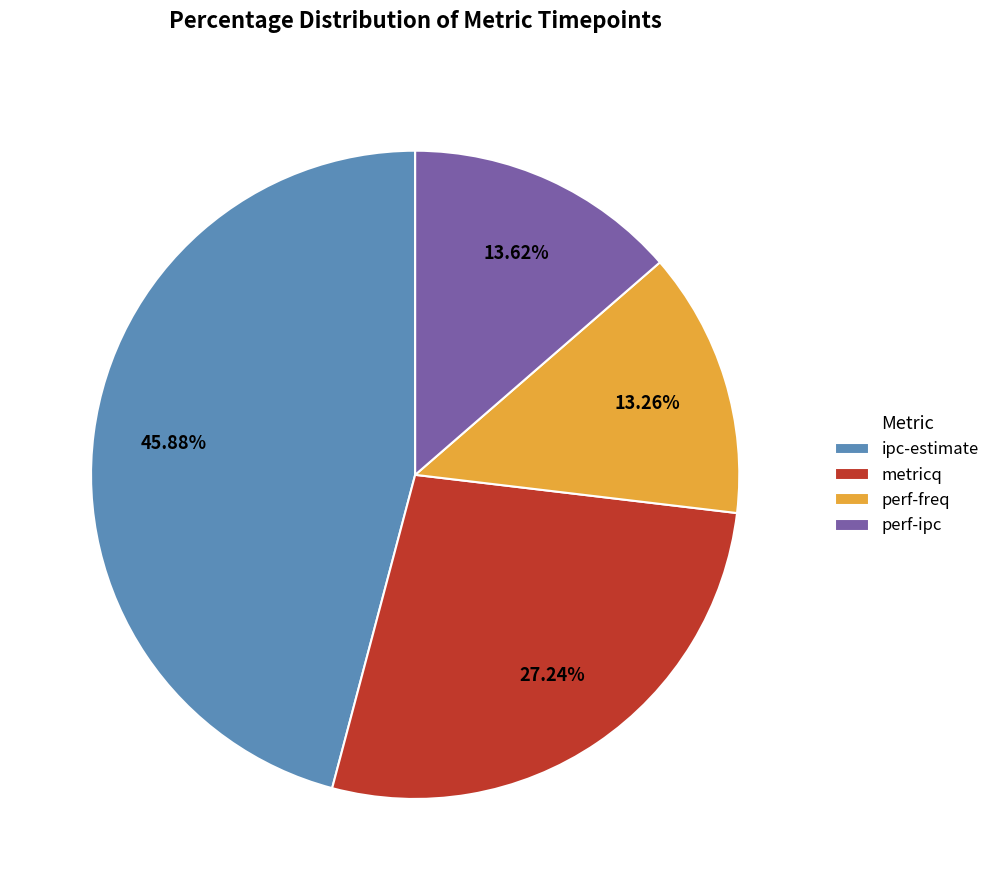

How many slices are in this pie chart?

4